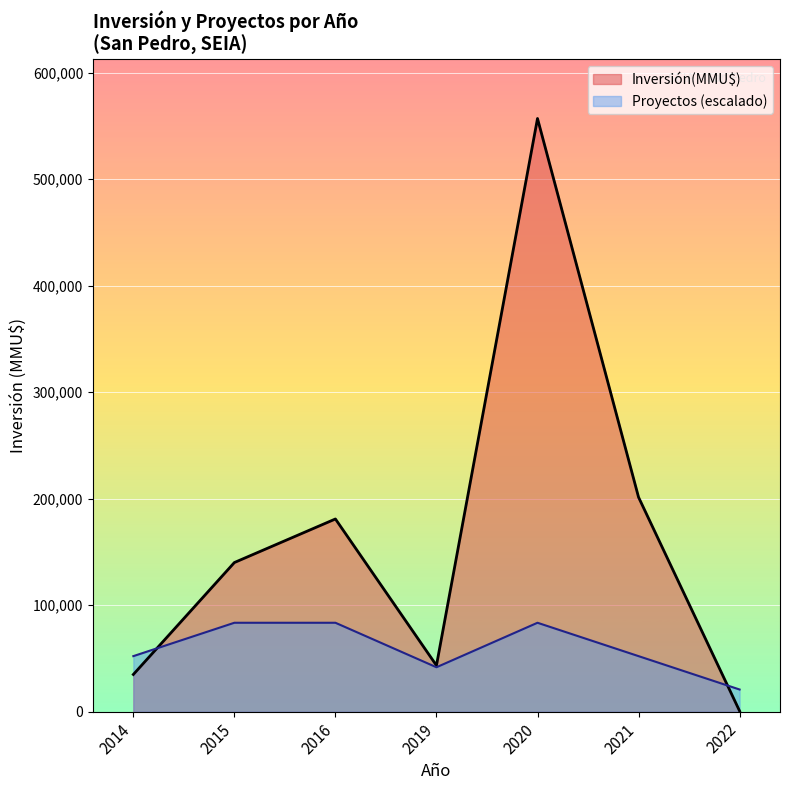

What is the sum of all Proyectos values?

40